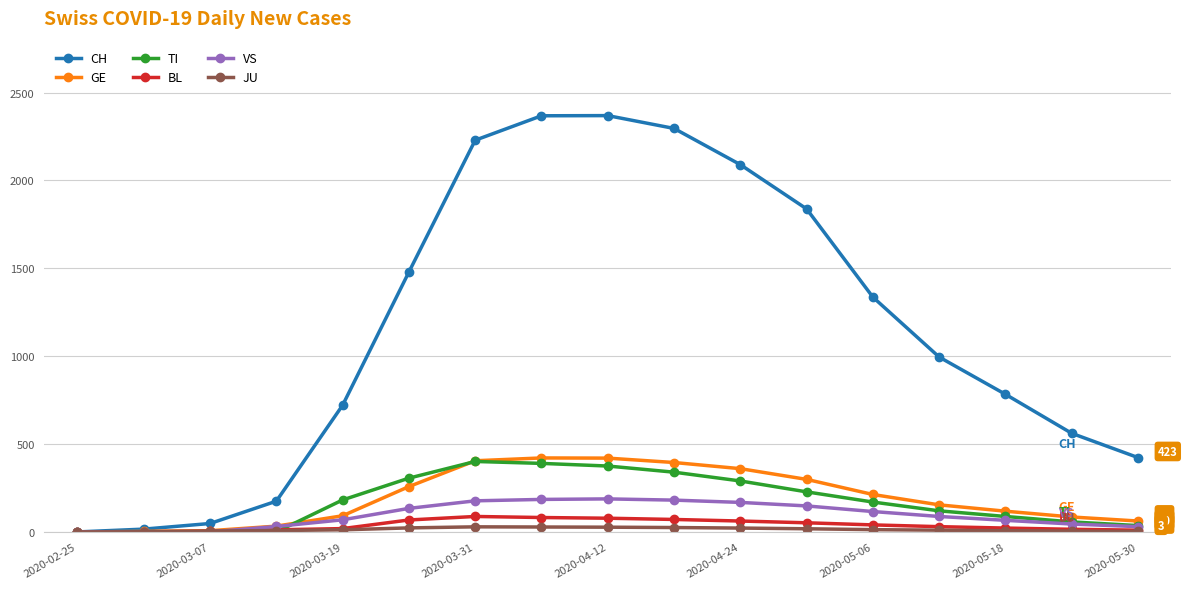

What is the greatest value displayed?

2369